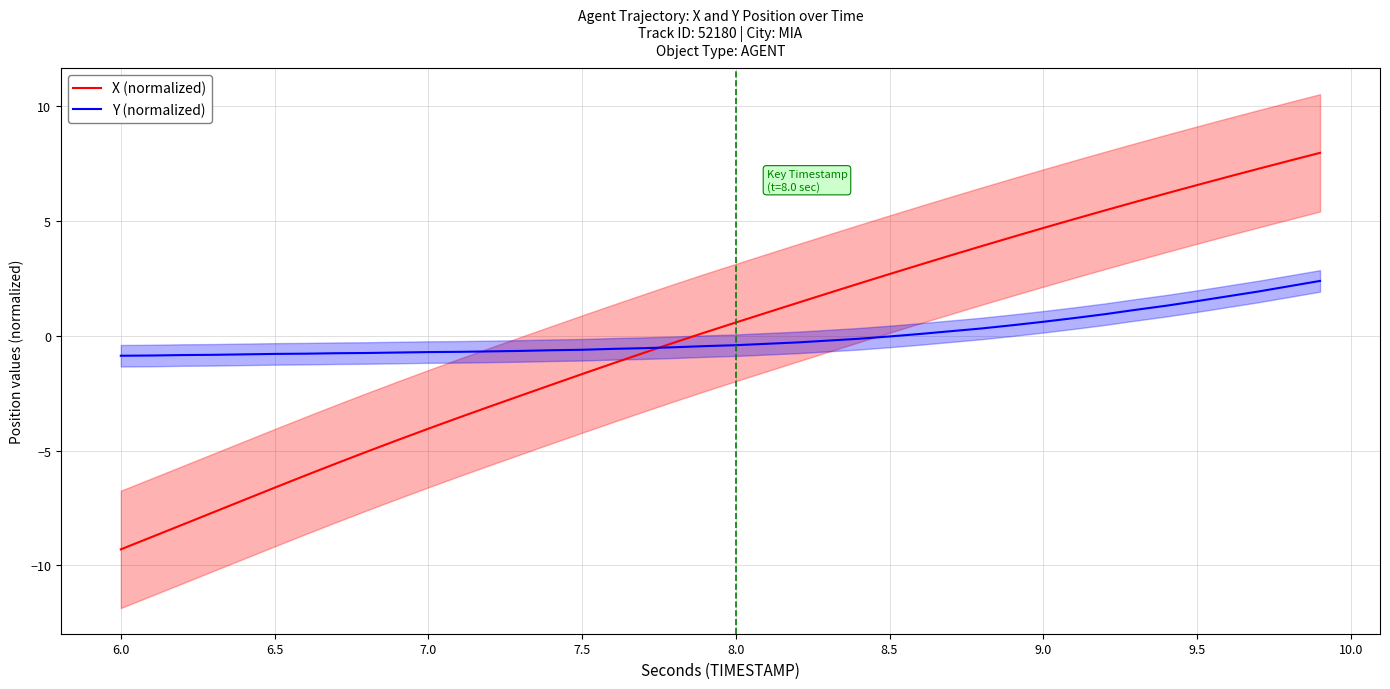

What is the minimum value for Y (normalized)?

-0.9